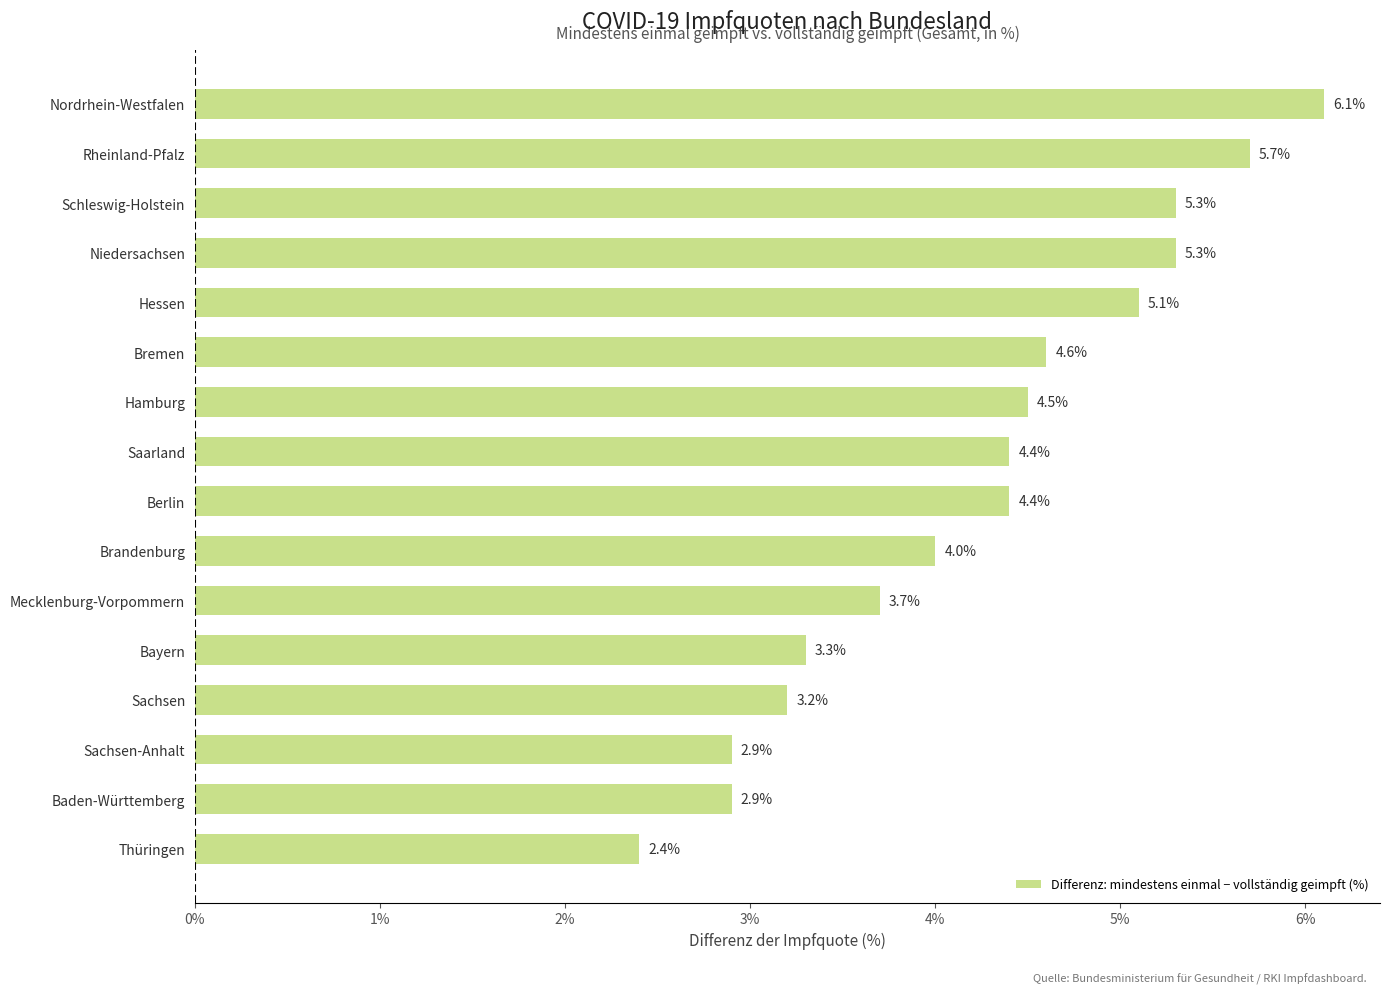

Count the number of data series in this chart.

1